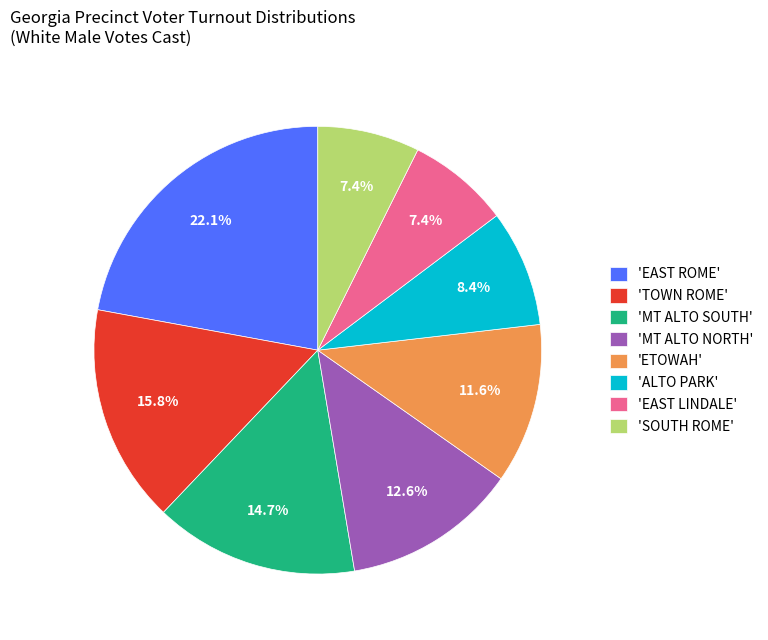

Does 'EAST LINDALE' represent more than half of the total?

No